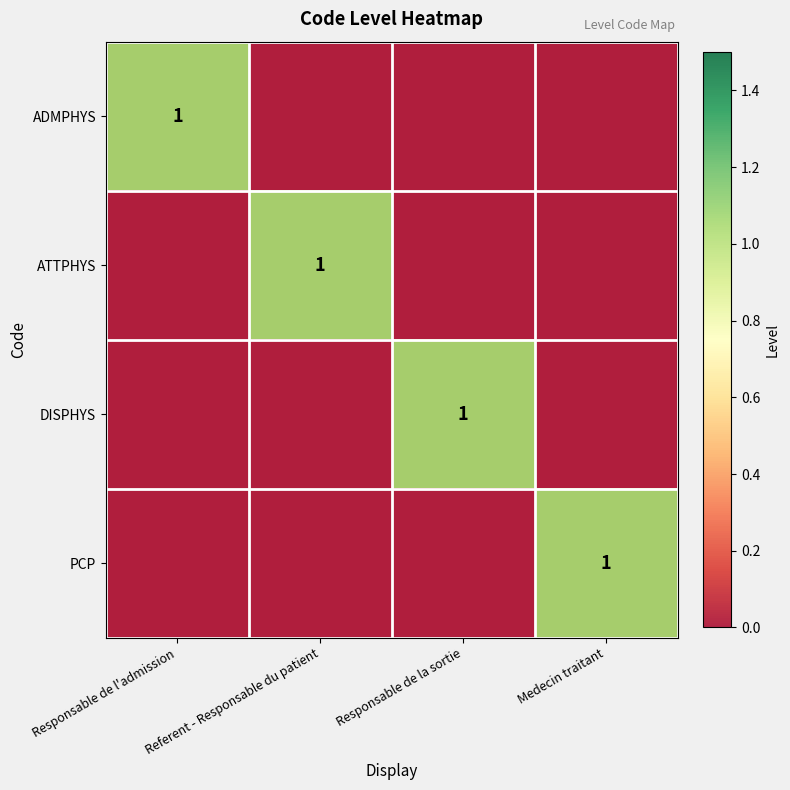

At how many categories does at least one series exceed 0?

4